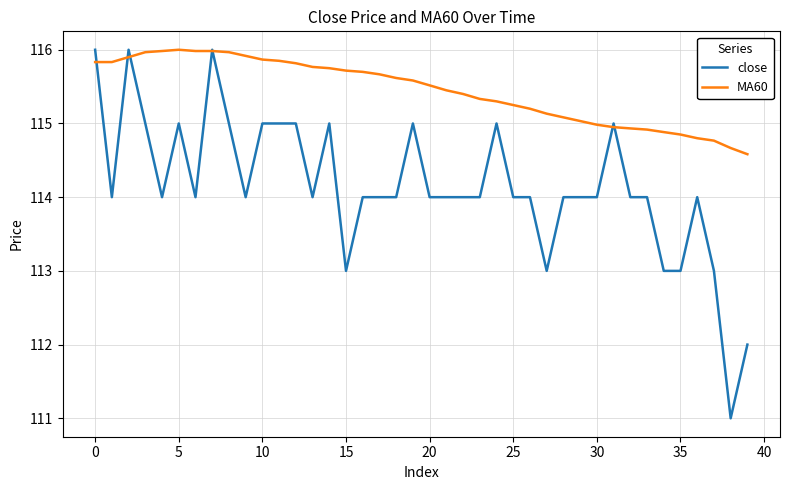

Which series has the largest range (max minus min)?

close